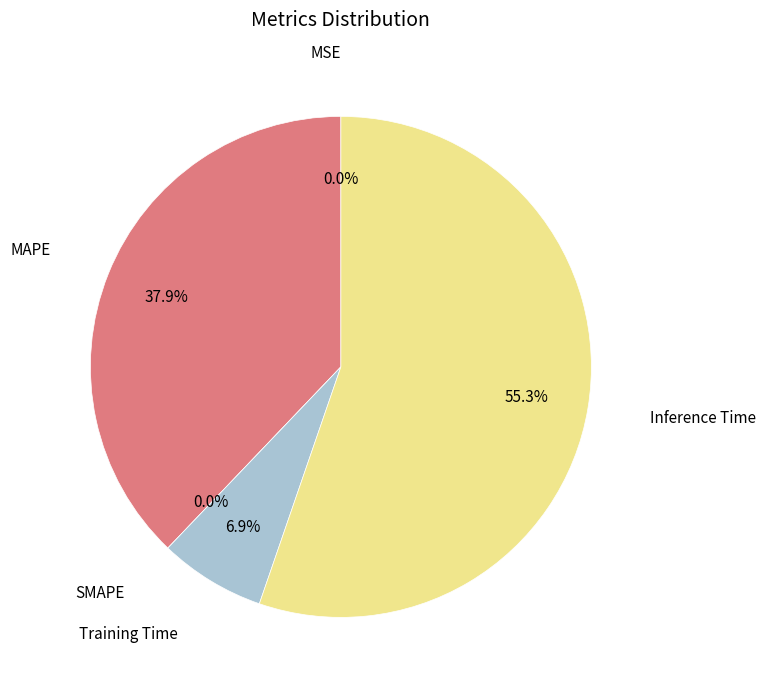

To the nearest percent, what is the combined percentage of MSE and MAPE?

38%